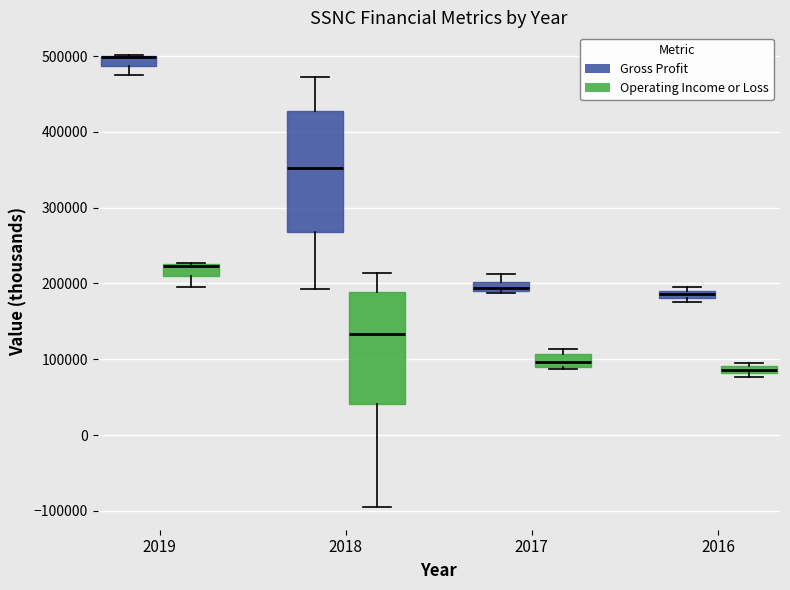

Comparing the boxes themselves (not the whiskers), which one is the tallest?

2018 (Gross Profit)